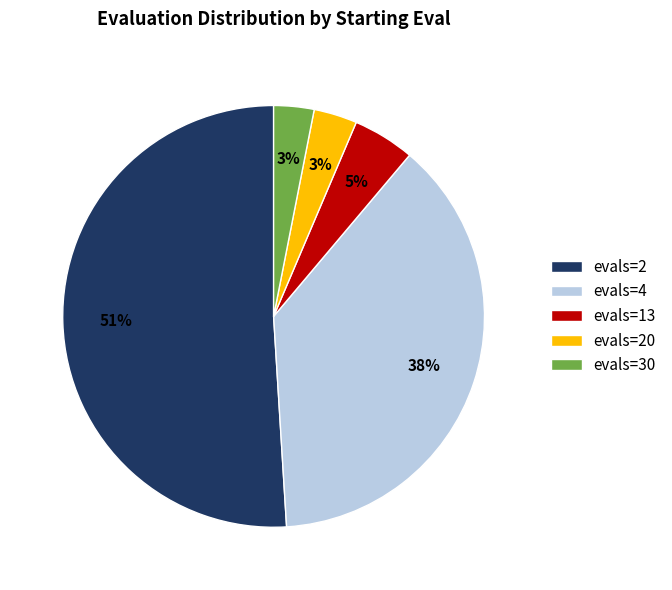

Combined, do evals=30 and evals=13 account for over 50%?

No